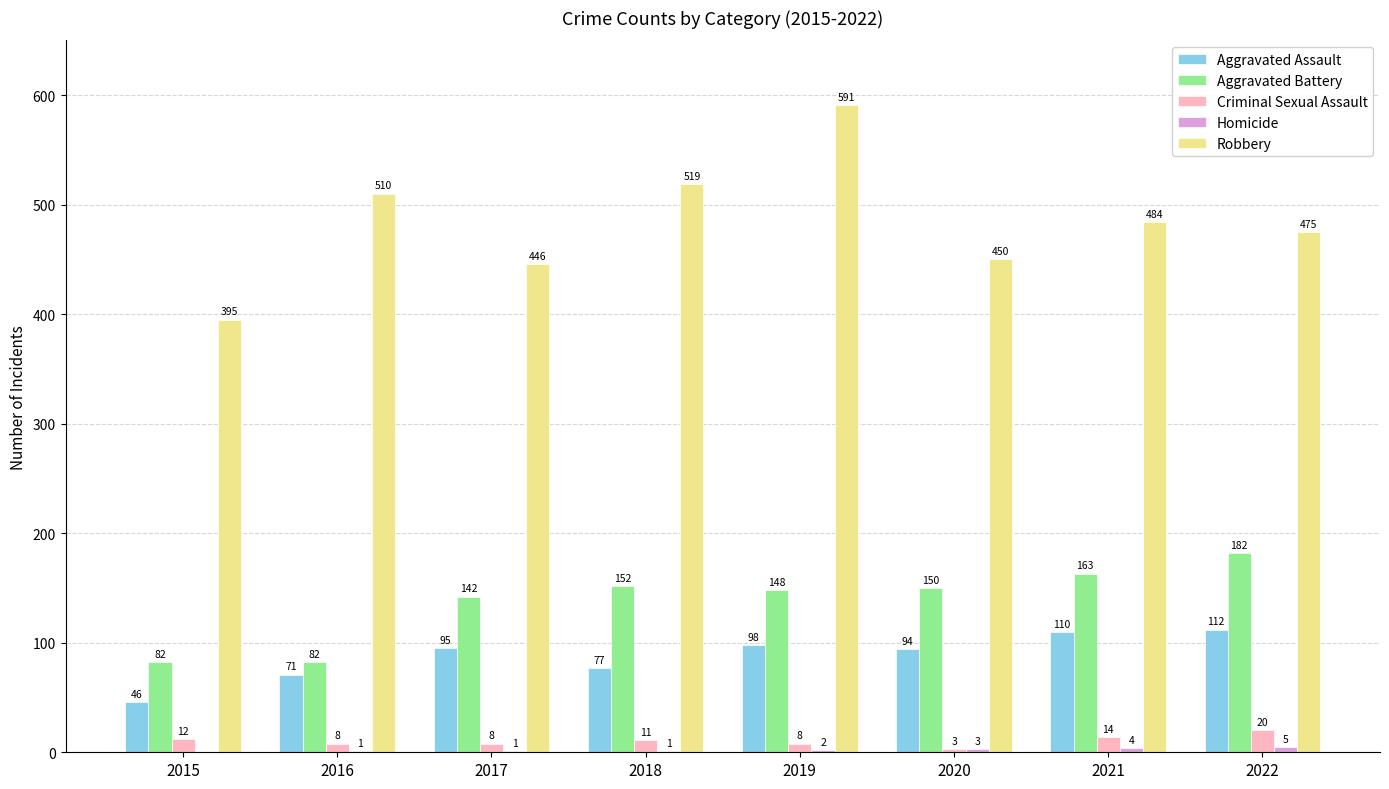

True or false: Aggravated Assault has a value of 77 at 2018.

True